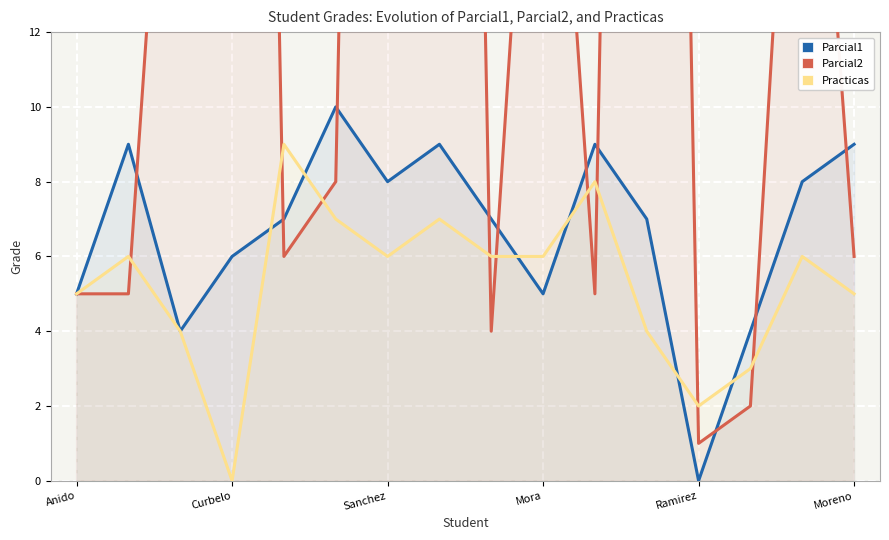

Is it true that Parcial1 equals 11 at 11?

False